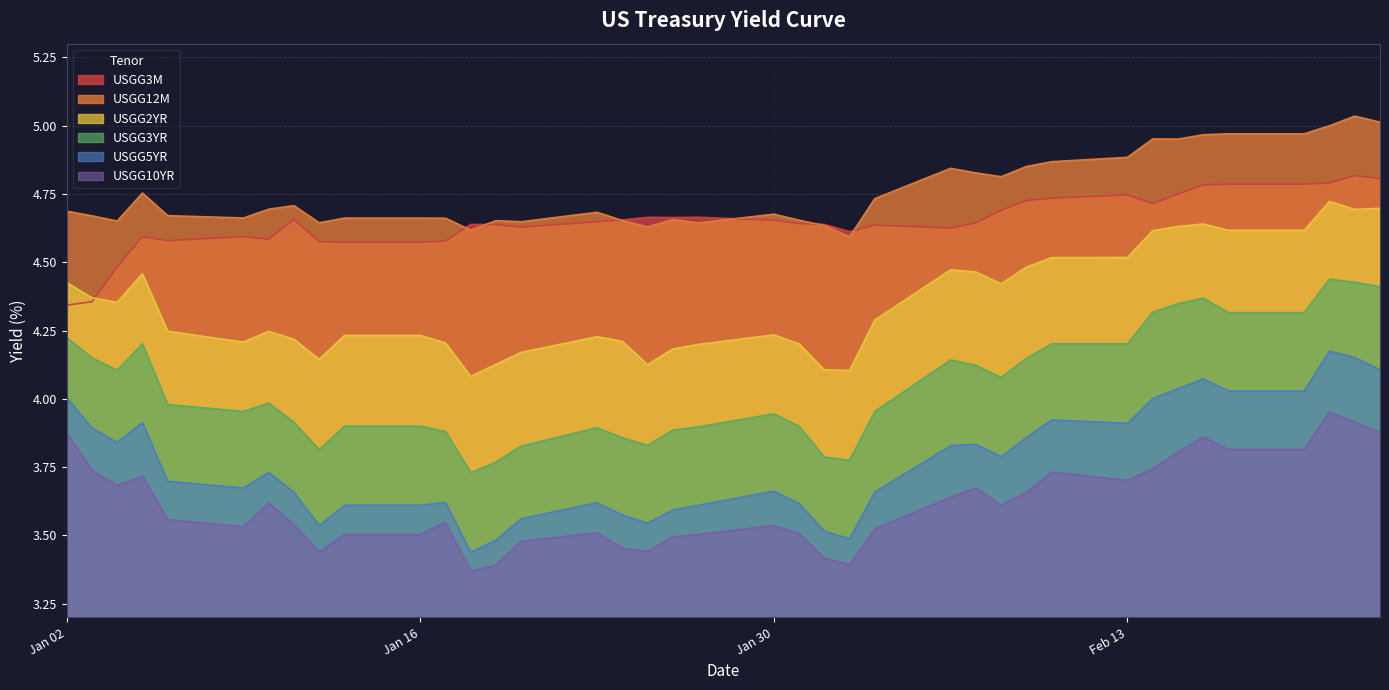

Which series has the widest spread of values?

USGG5YR